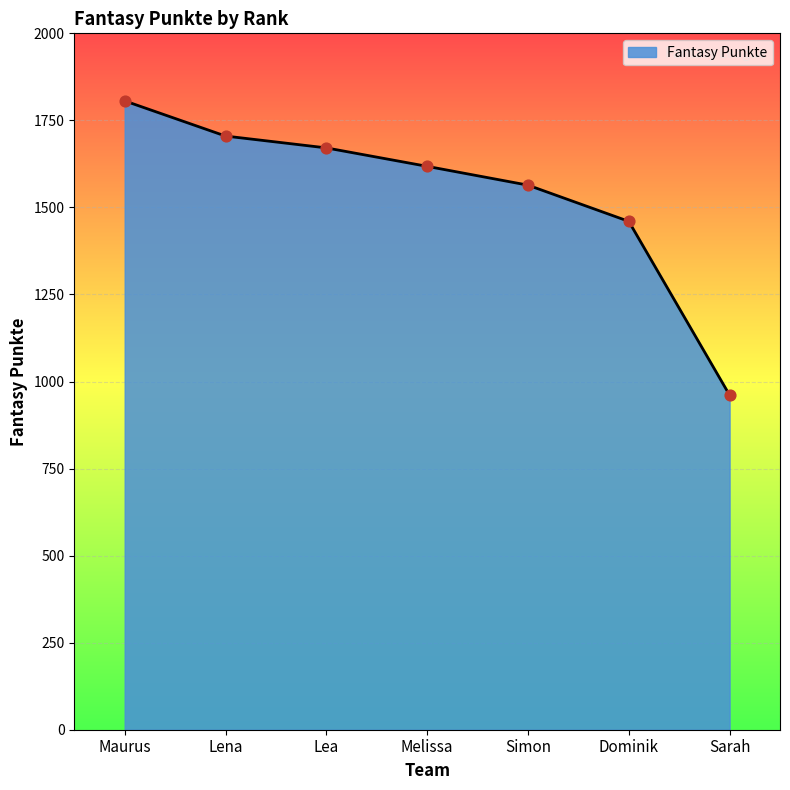

What is the change in value from Melissa to Simon?

-54